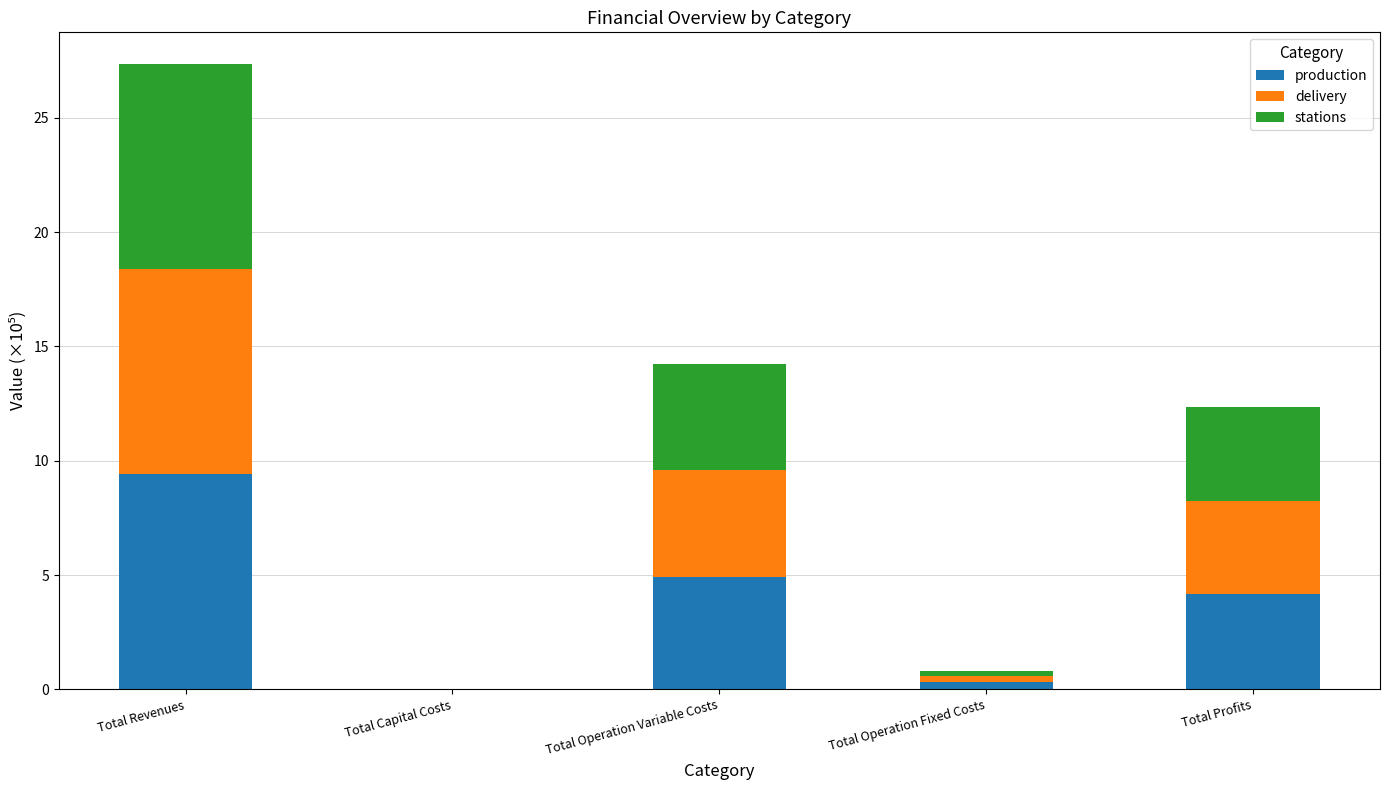

What is the total value across all series at Total Profits?

12.4